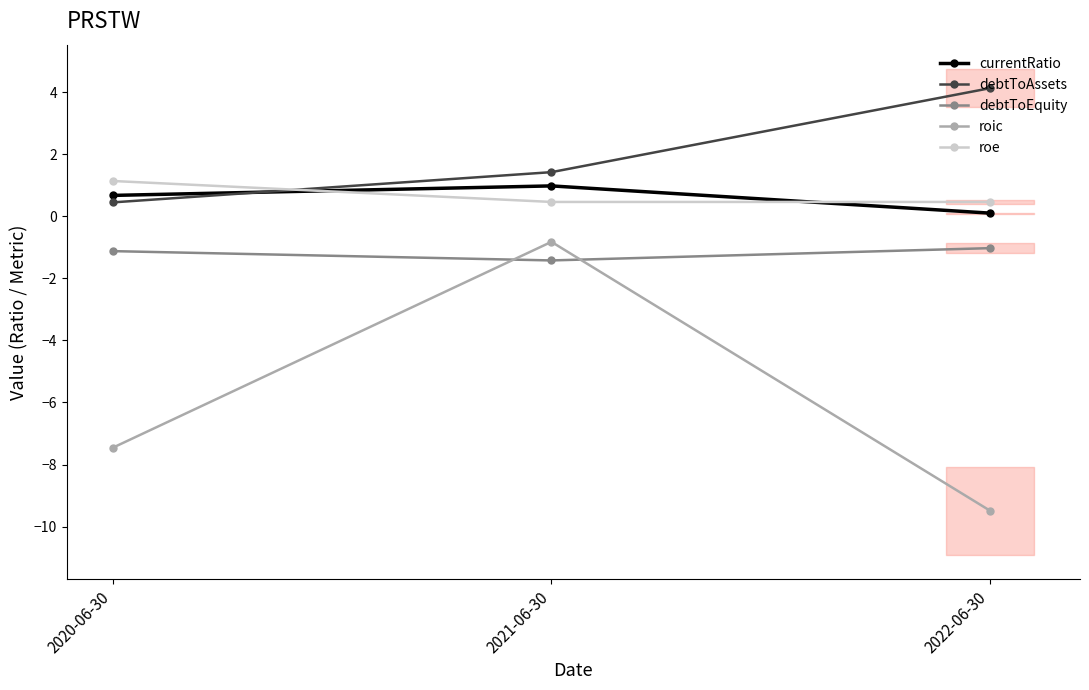

What is the label of the 2nd point from the left?

2021-06-30